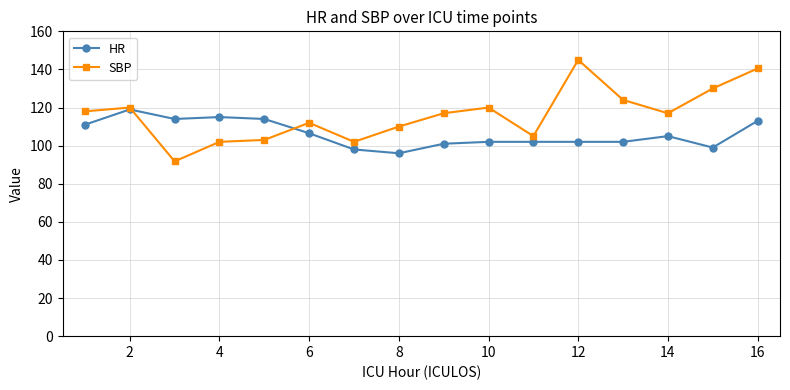

What is the maximum value for HR?

119.0